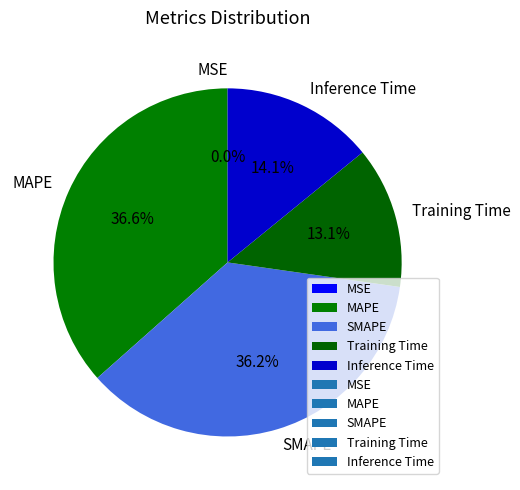

How much of the chart is everything except Inference Time?

85.9%